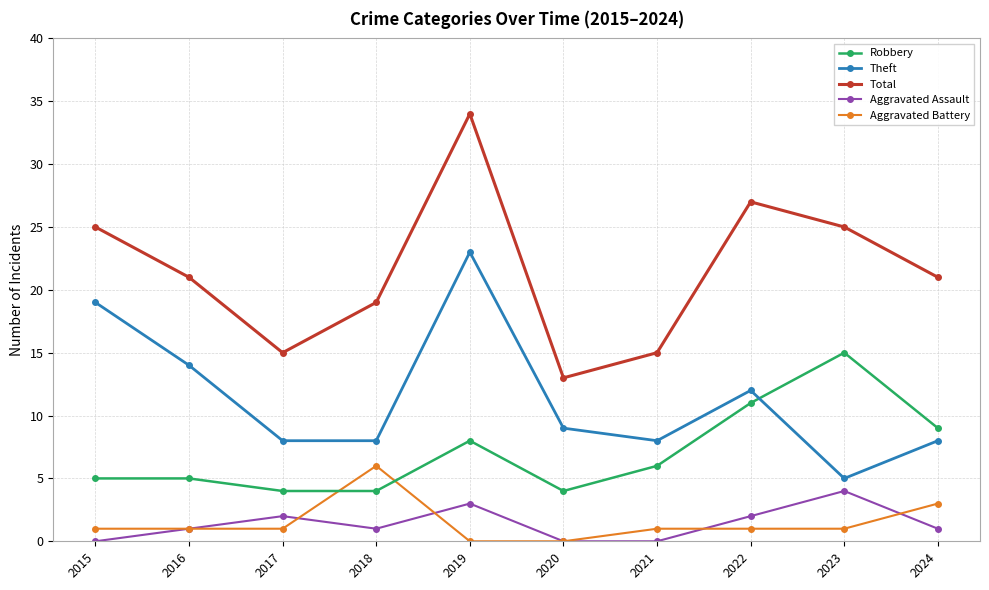

What are all the series names shown in the legend?

Robbery, Theft, Total, Aggravated Assault, Aggravated Battery